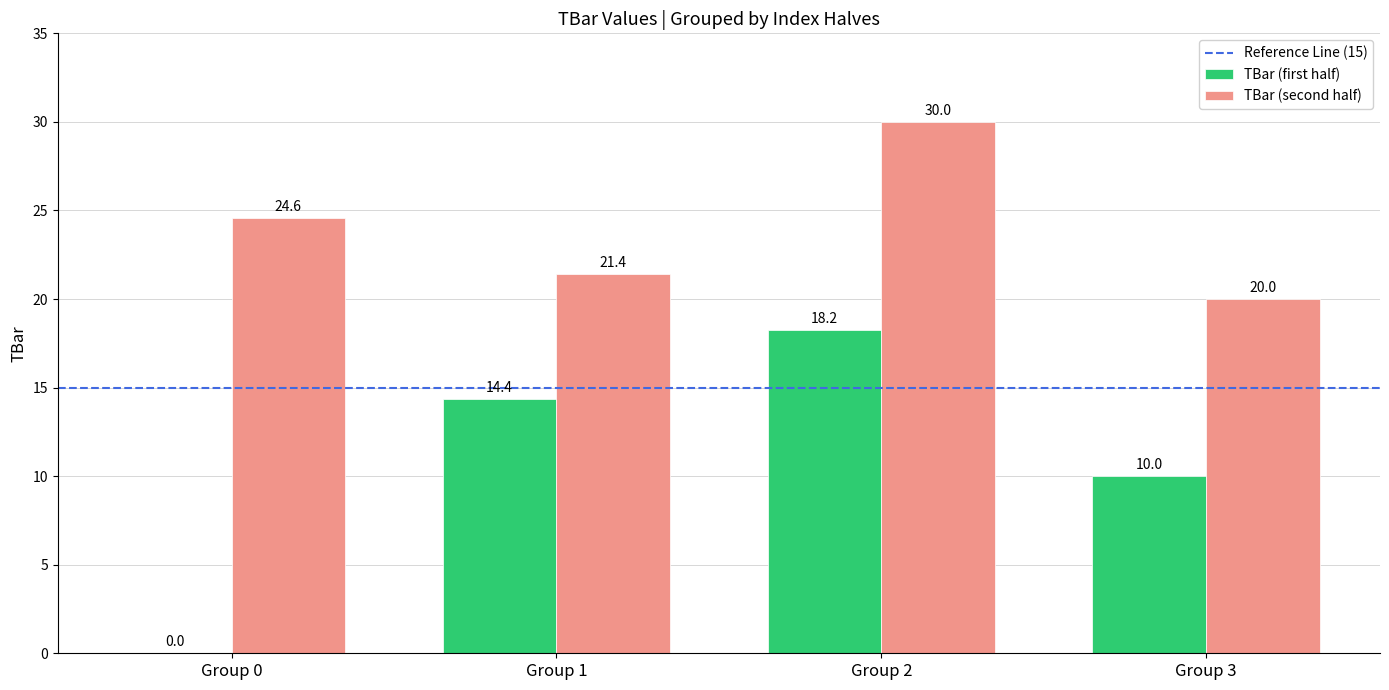

How many groups of bars are there?

4